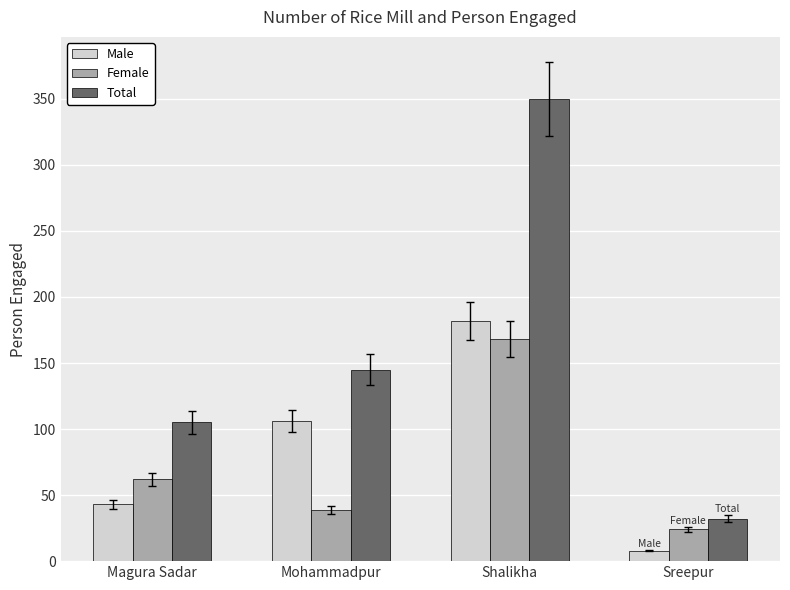

Reading left to right, list all the values displayed in this chart.

Male: 43	106	182	8
Female: 62	39	168	24
Total: 105	145	350	32